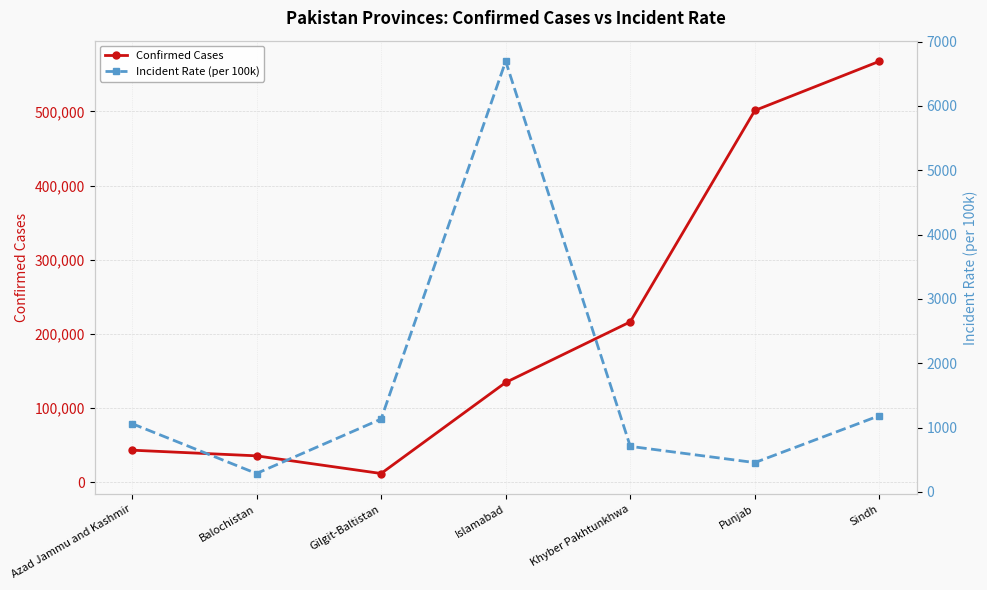

At which label is Incident Rate (per 100k) closest to 3490?

Sindh